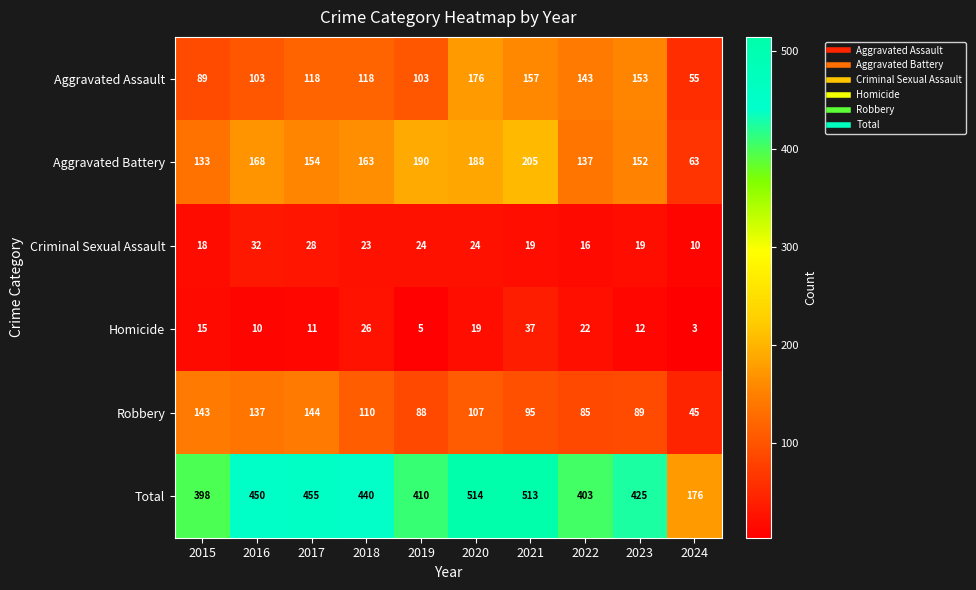

Where is Homicide nearest to the value 20?

2020